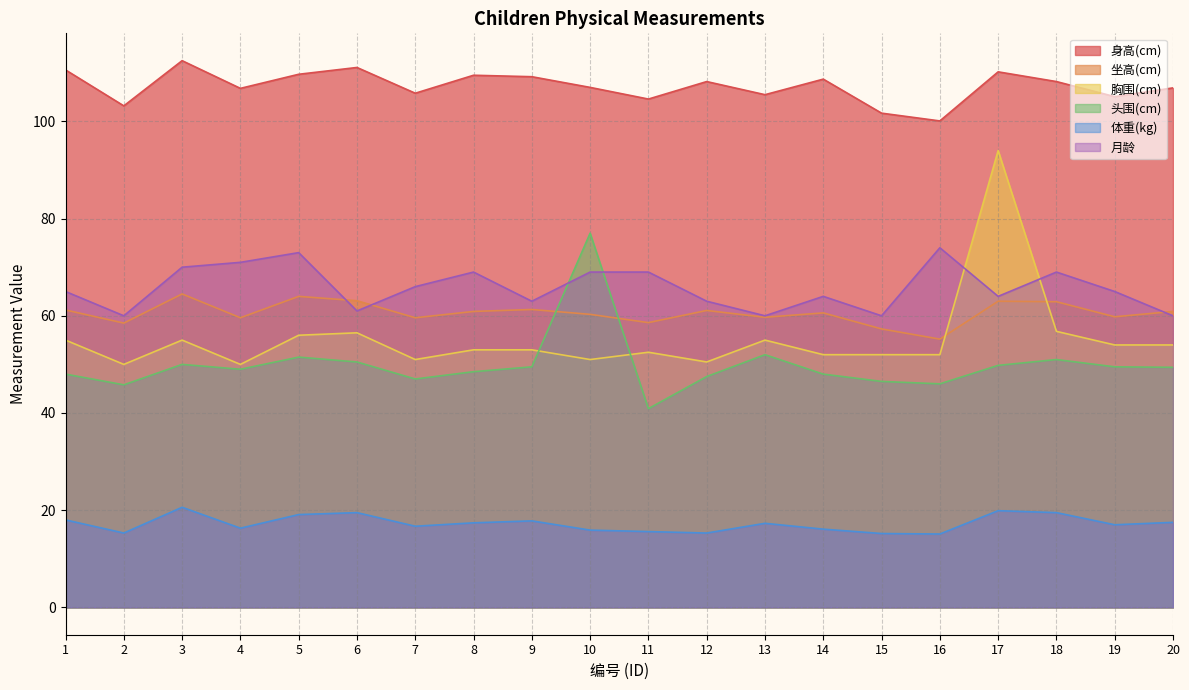

Which category has the highest value in the 头围(cm) series?

10